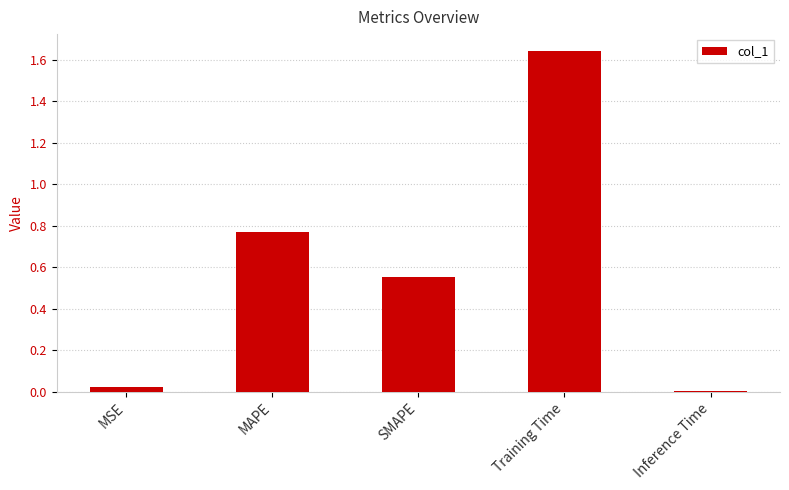

What is the label of the 4th bar from the right?

MAPE